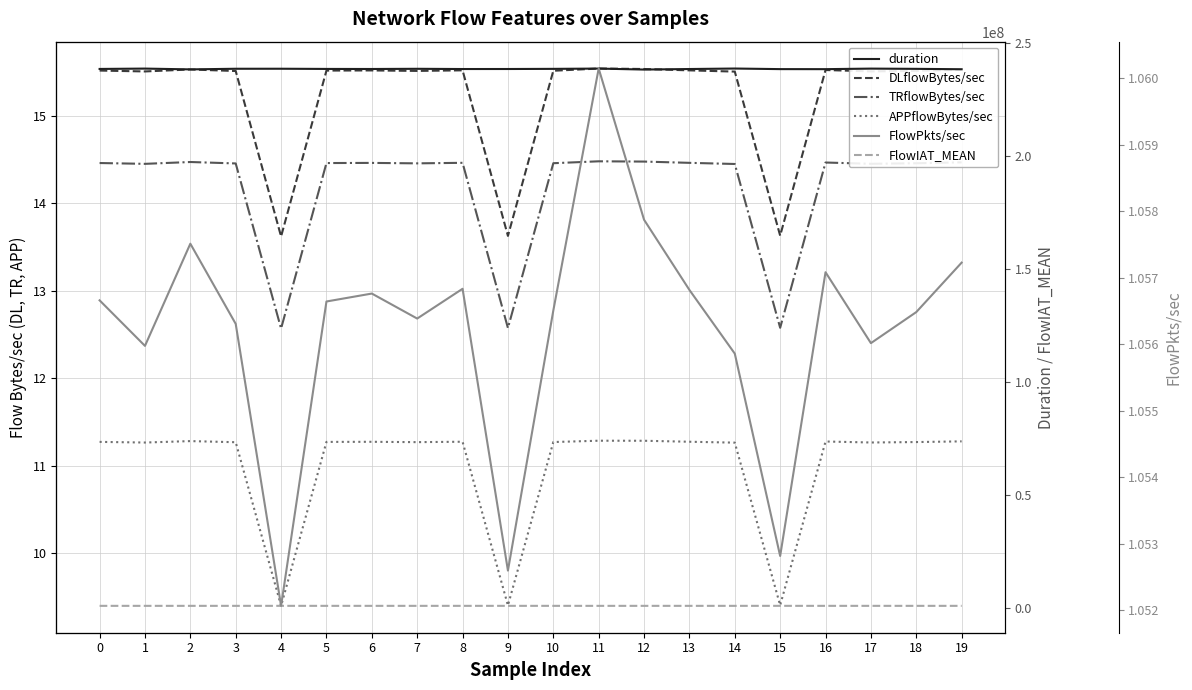

What is the sum of all duration values?

4769793876.0